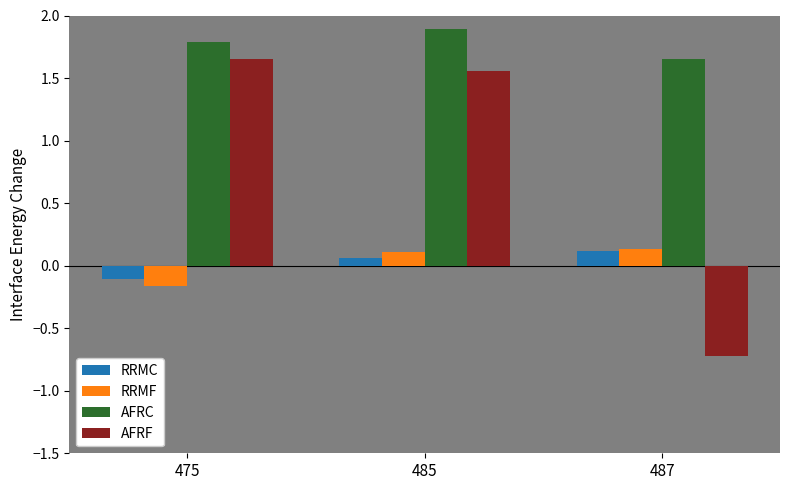

Which series has the widest spread of values?

AFRF